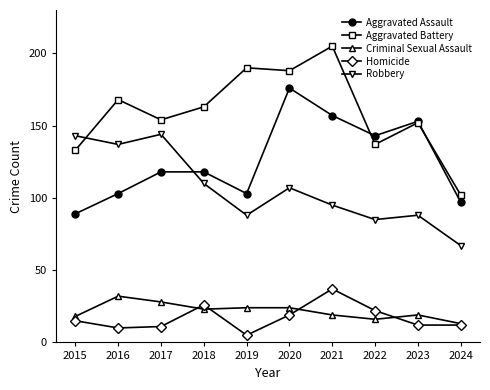

How many lines are shown in the chart?

5